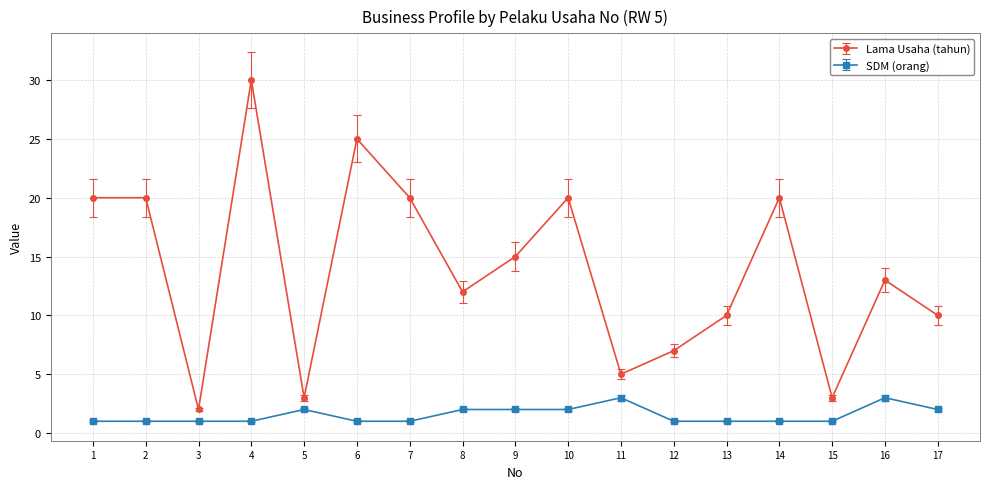

True or false: Lama Usaha (tahun) has a value of 4 at 1.

False